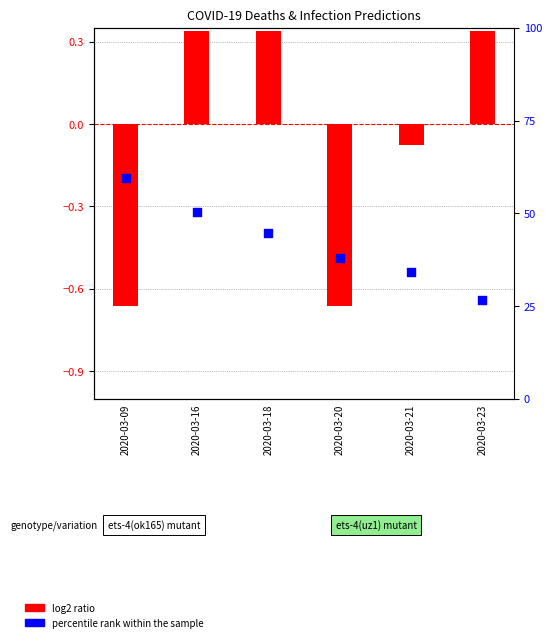

Which series reaches the maximum Y coordinate?

percentile rank within the sample